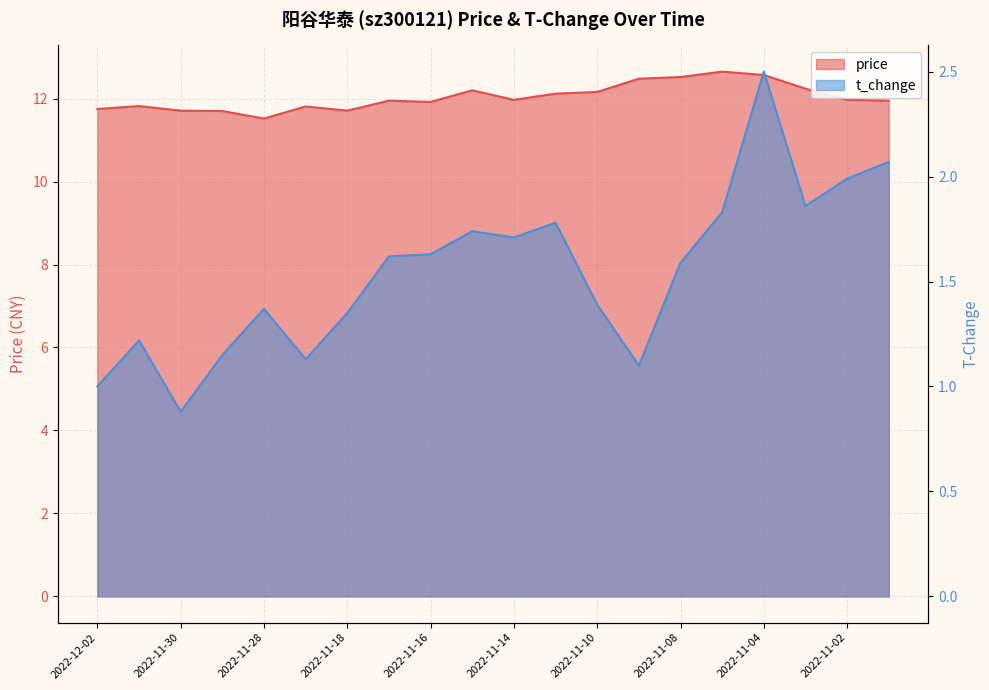

What is the total value across all series at 2022-12-02?

12.8